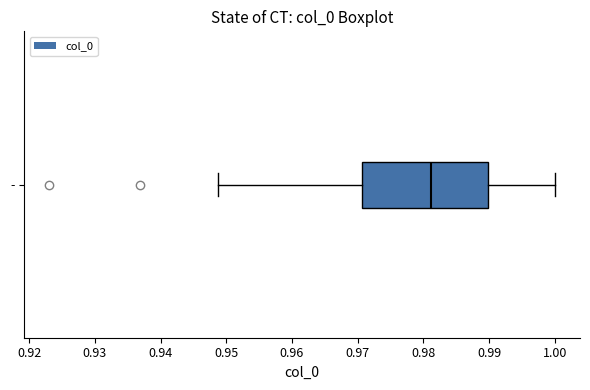

Where is the right edge of the box for - on the x-axis? The values are not printed on the chart, so give them approximately, as read against the axis.

0.990